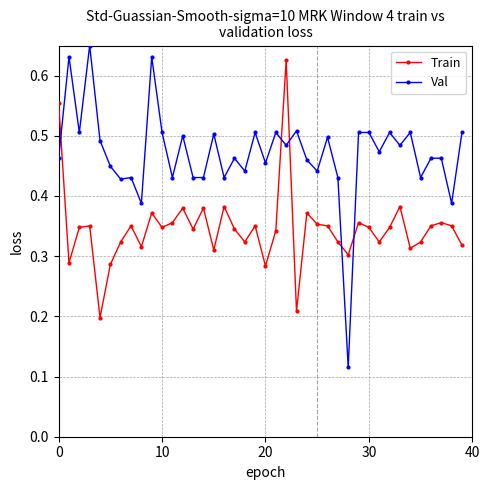

Which series has the widest spread of values?

Val